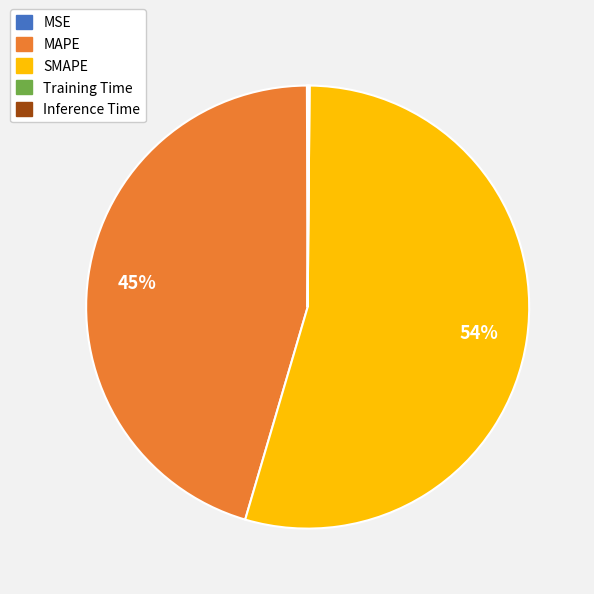

To the nearest percent, what is the average slice percentage?

20%